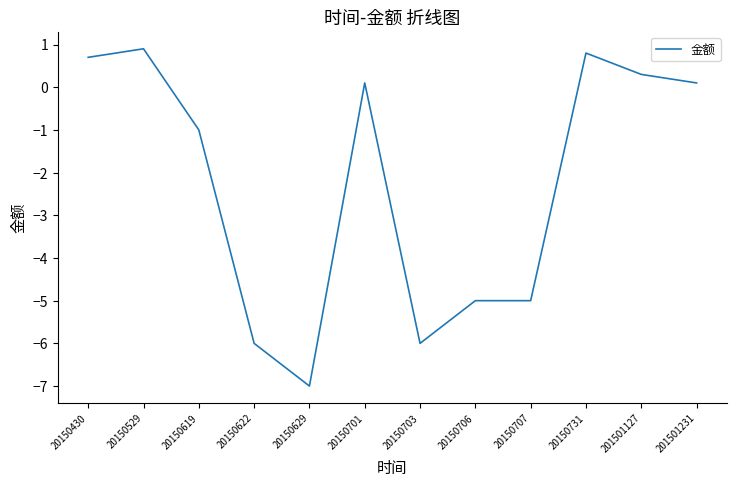

The value at 20150619 is -1.4. True or false?

False